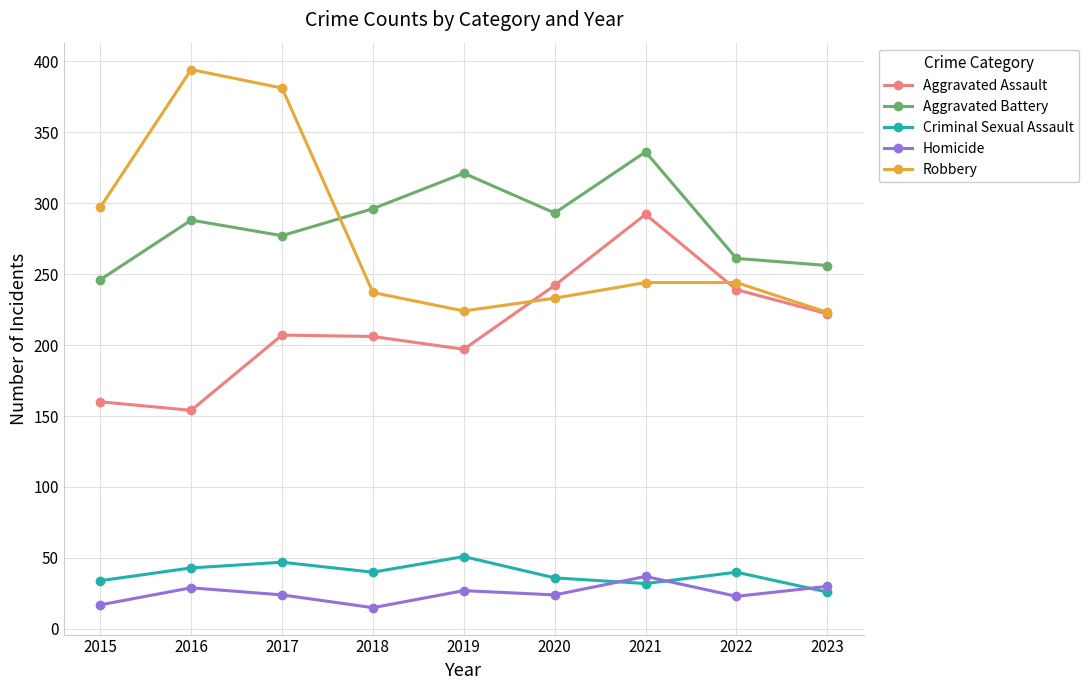

Which label corresponds to the largest value in the chart?

2016